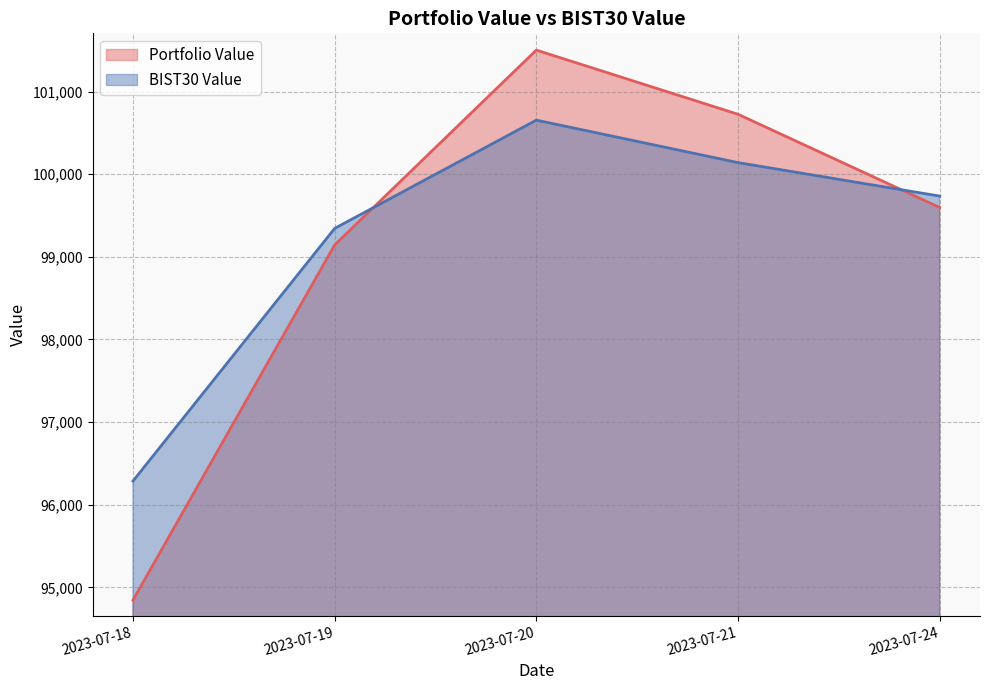

What are all the series names shown in the legend?

Portfolio Value, BIST30 Value